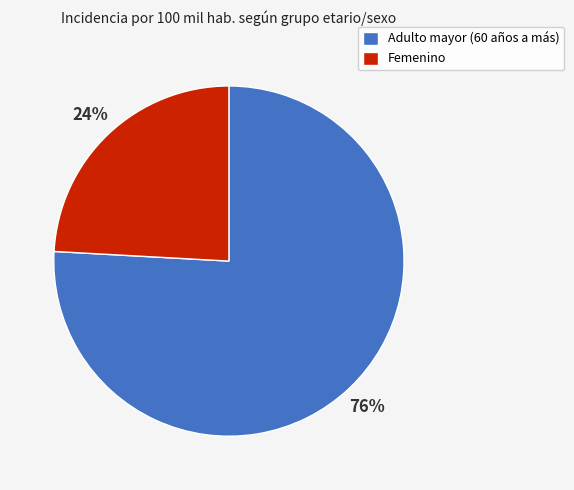

How many slices are in this pie chart?

2